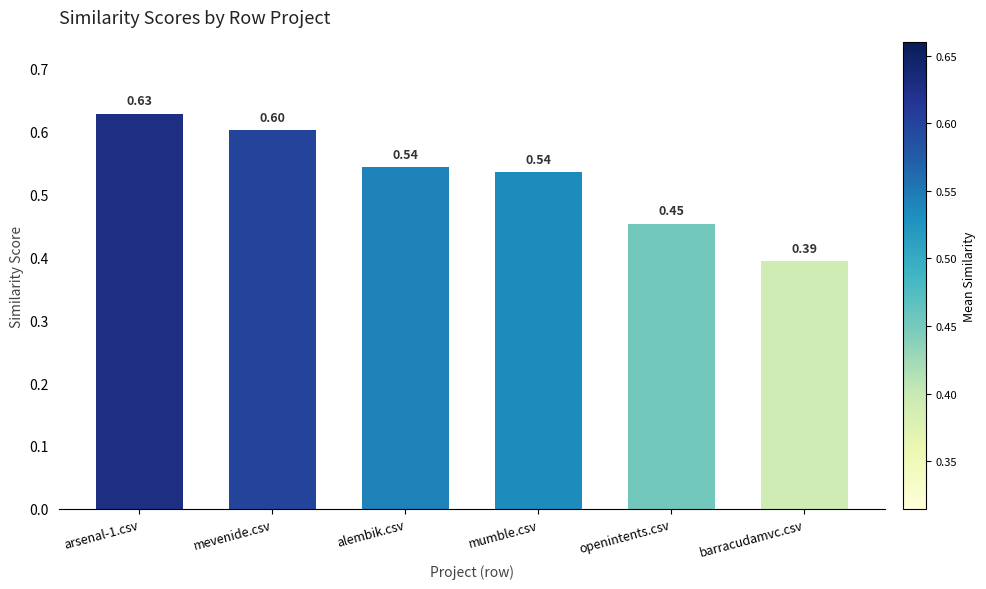

Does the chart contain stacked bars?

No